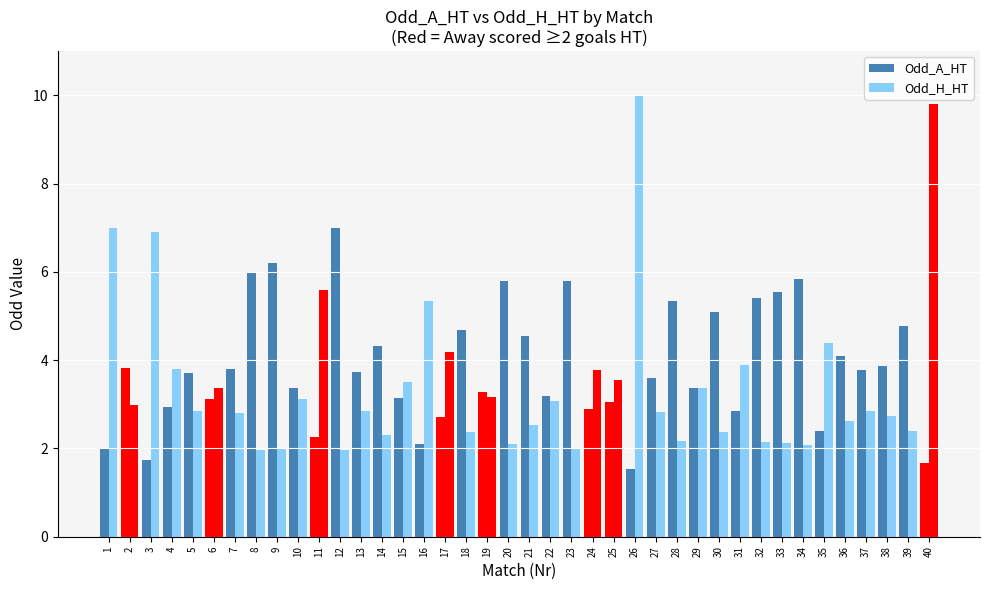

What is the greatest value displayed?

10.0